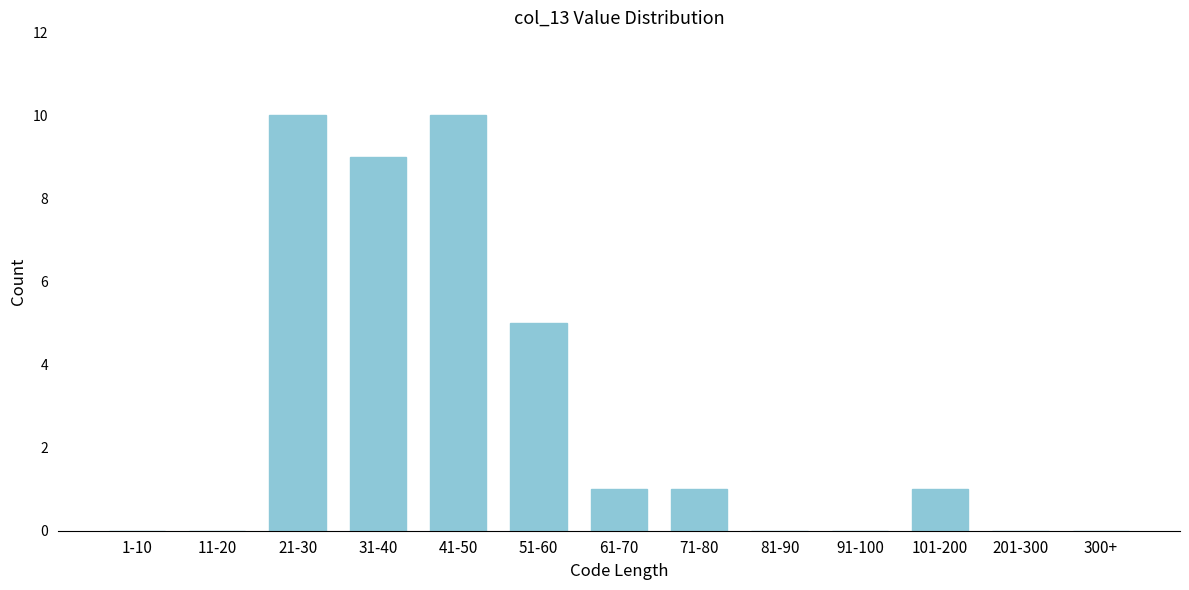

Reading right to left, what are all the values shown in this chart?

300+=0	201-300=0	101-200=1	91-100=0	81-90=0	71-80=1	61-70=1	51-60=5	41-50=10	31-40=9	21-30=10	11-20=0	1-10=0